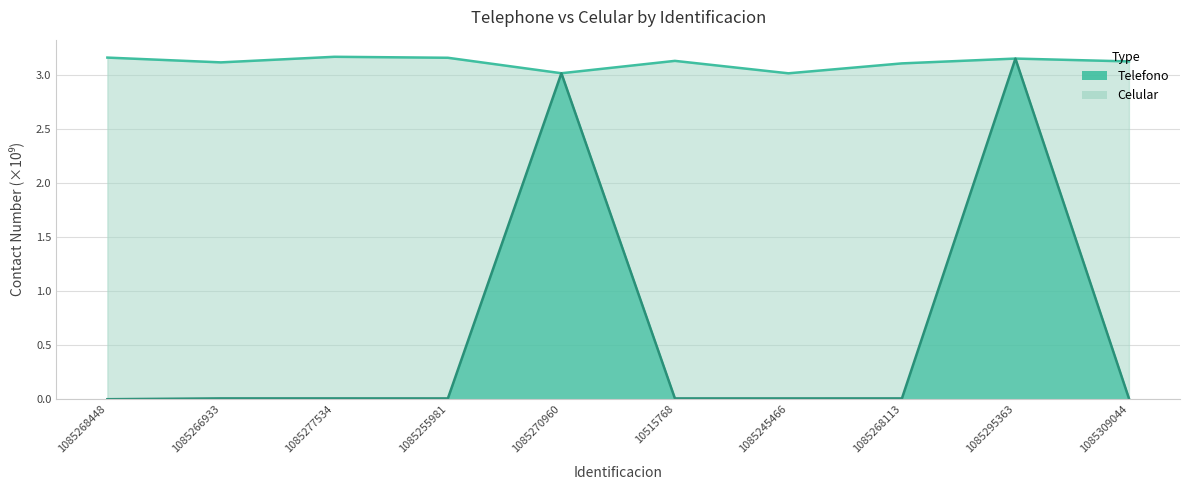

True or false: Celular has more than 2 points higher than both neighbors.

True